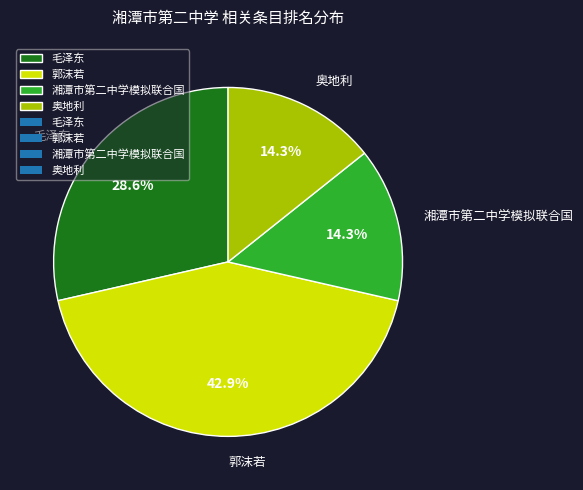

Is the sum of 毛泽东 and 郭沫若 greater than half?

Yes